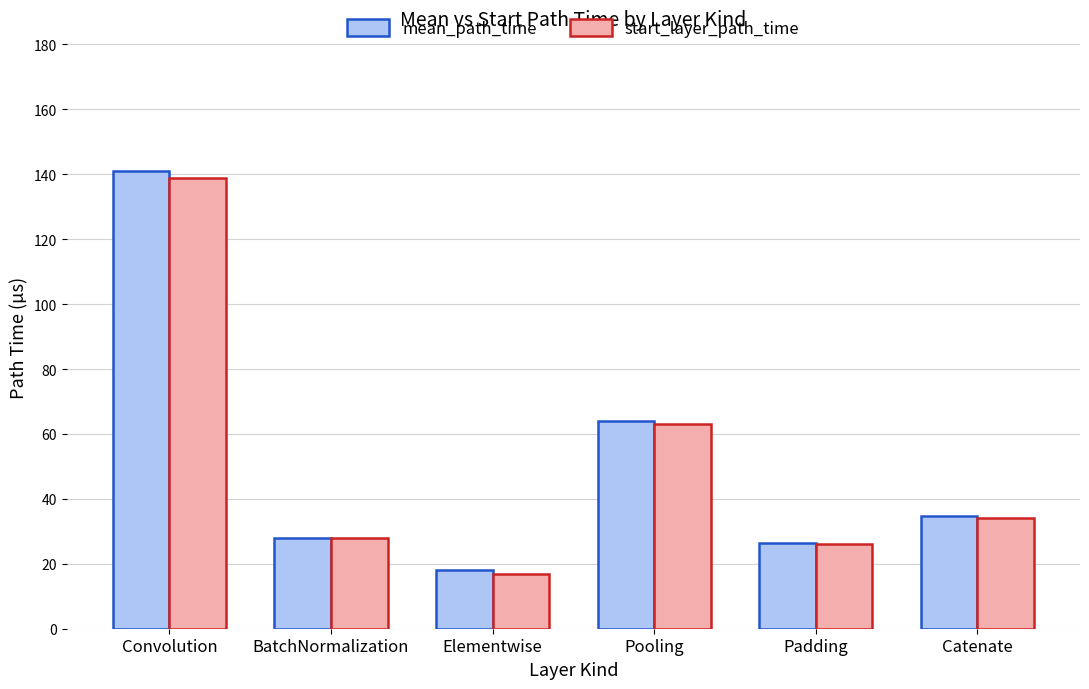

What is the greatest value displayed?

141.1